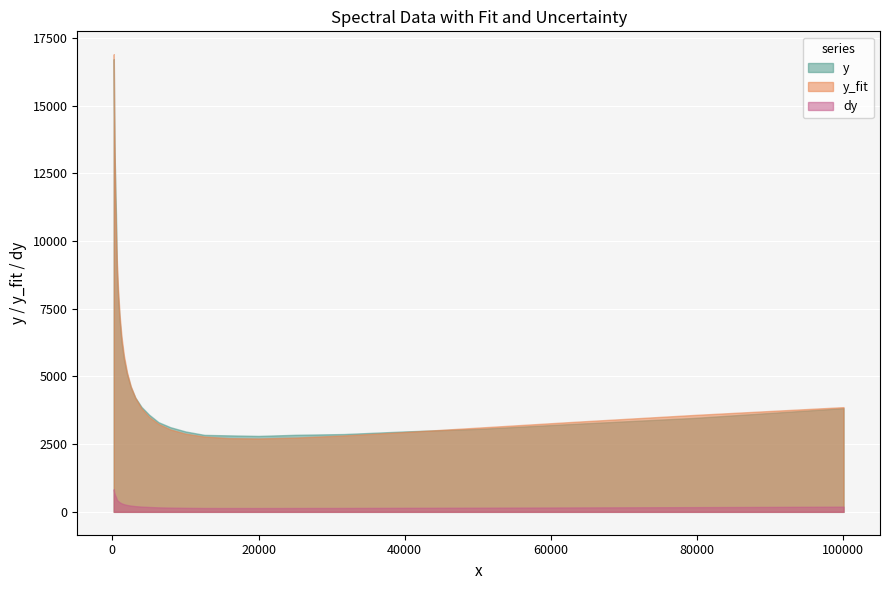

Is it true that y_fit equals 2427.3 at 14?

False